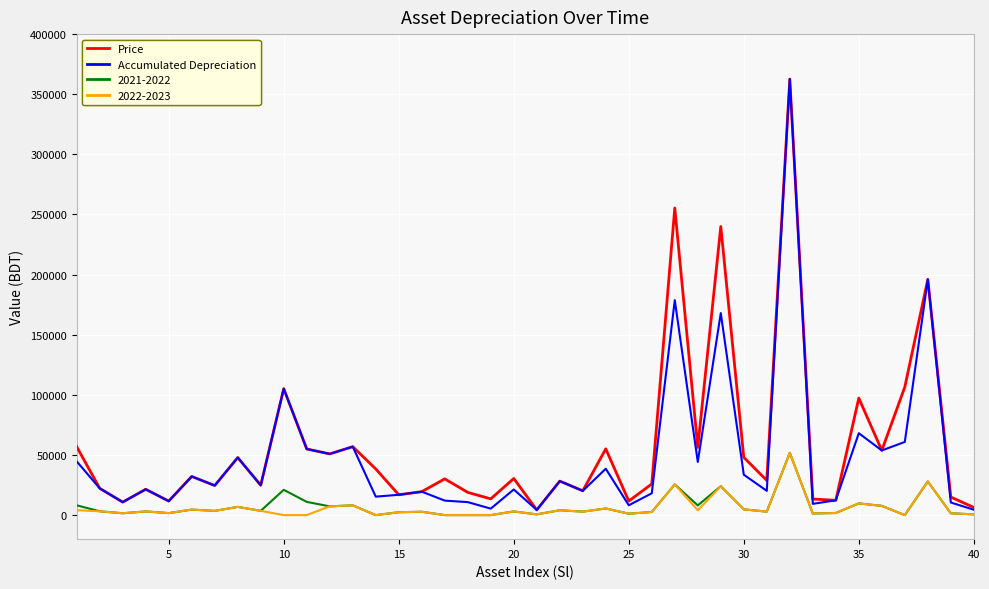

Which series has the largest total across all categories?

Price